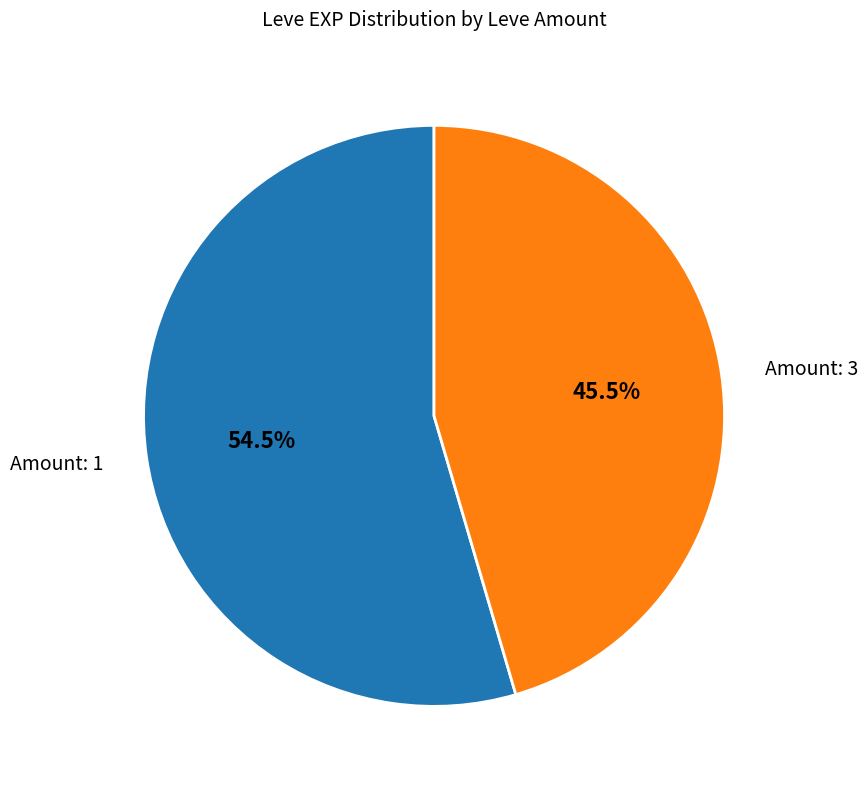

What percentage do Amount: 1 and Amount: 3 together represent?

100.0%